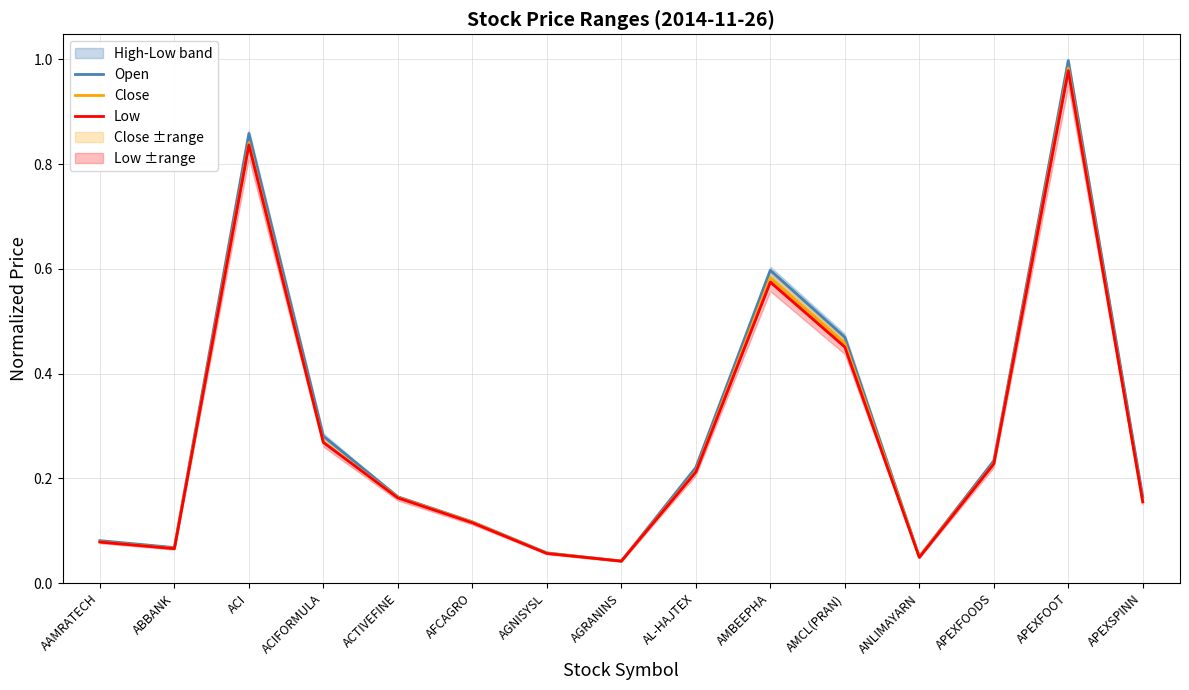

What is the label of the 10th point from the right?

AFCAGRO